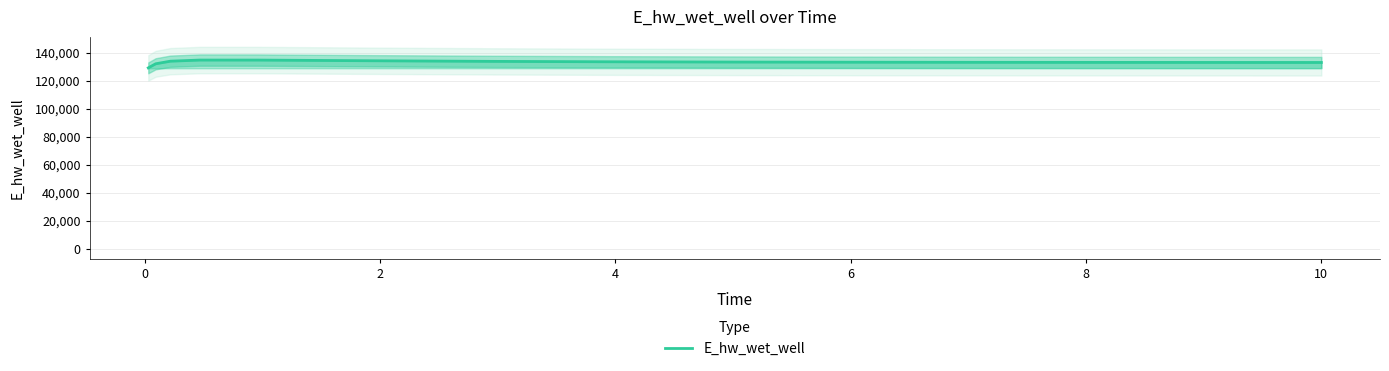

What is the minimum value for E_hw_wet_well?

129071.4